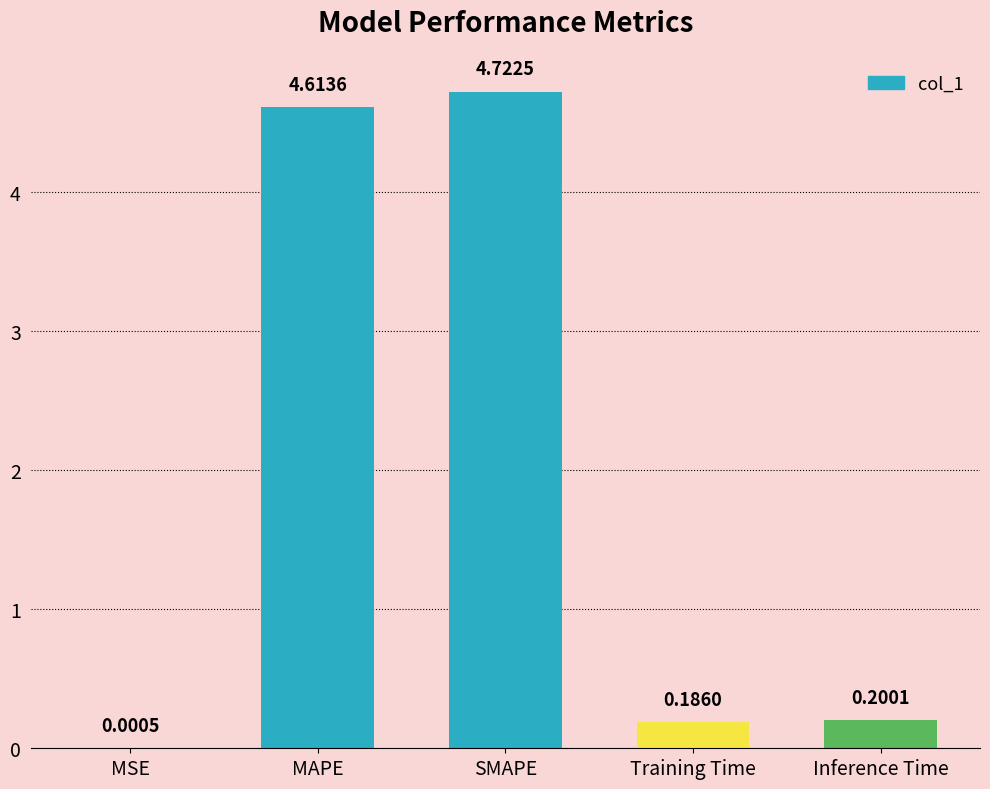

Which category has the highest value across all series?

SMAPE